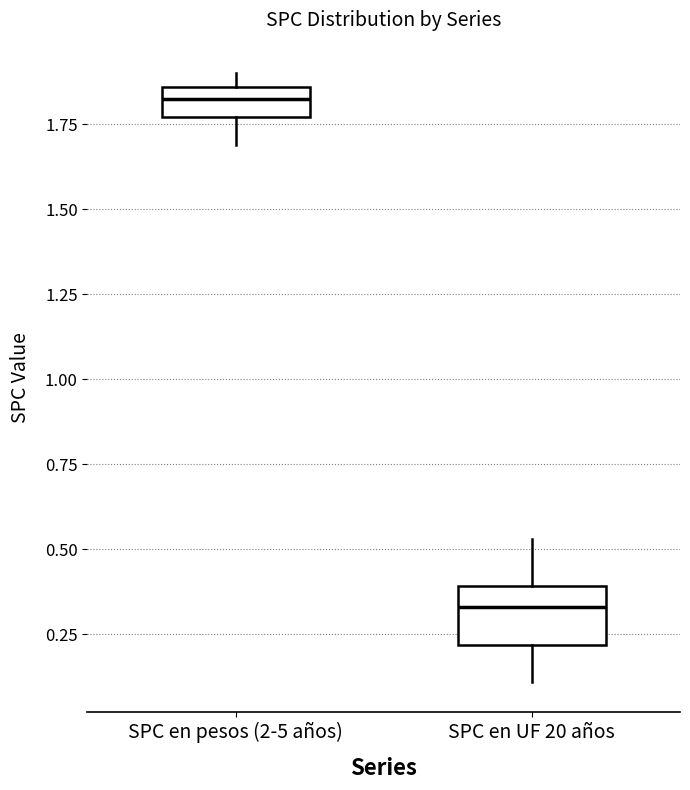

Where does the lower whisker of the box for SPC en UF 20 años end on the y-axis? The values are not printed on the chart, so give them approximately, as read against the axis.

0.10